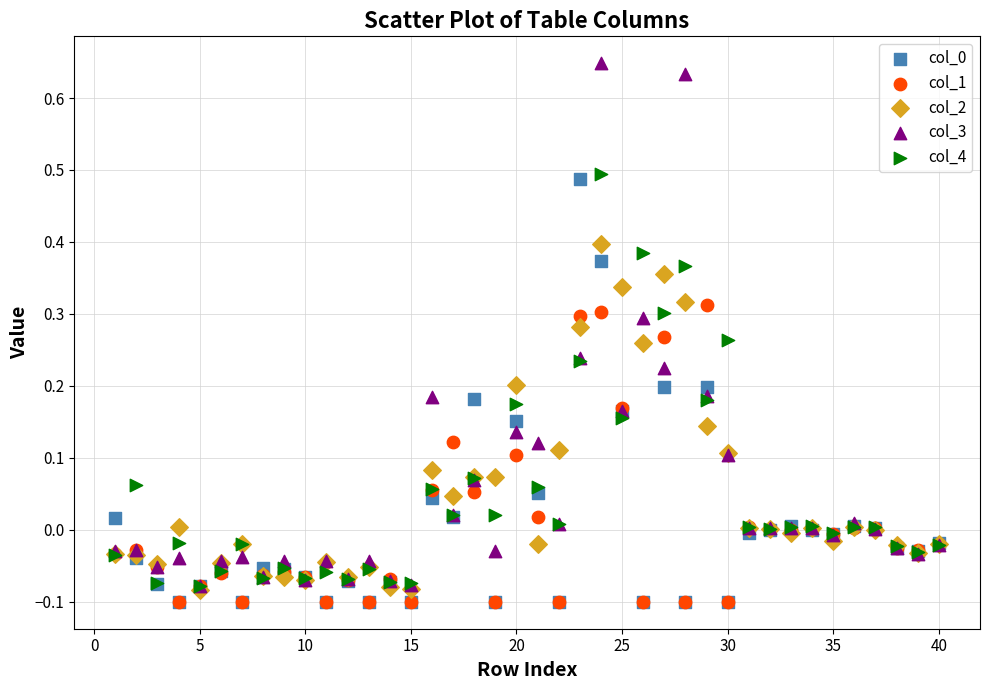

Which series has the widest spread of Y values?

col_3